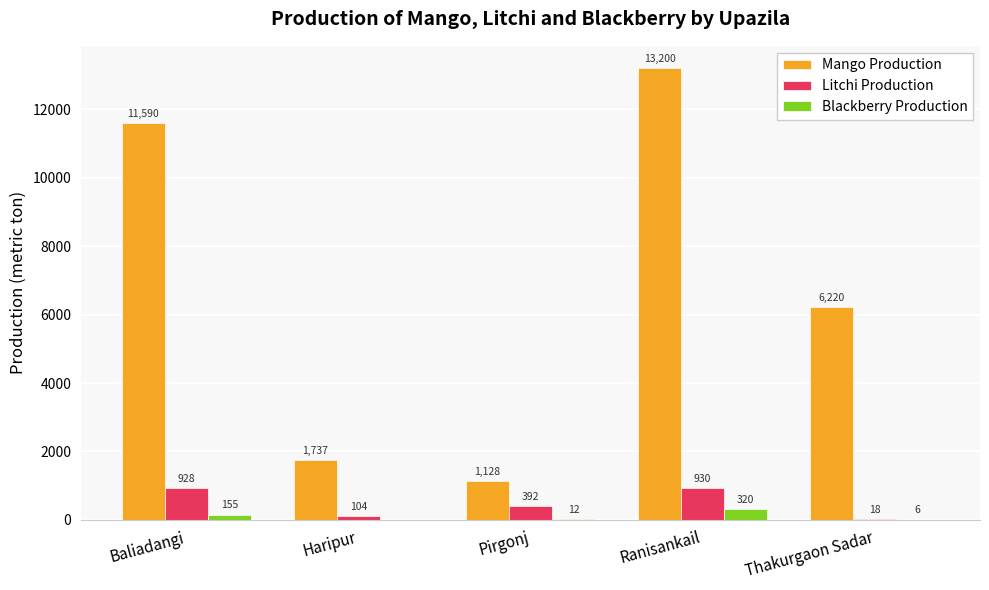

At which category is the sum across all series the highest?

Ranisankail